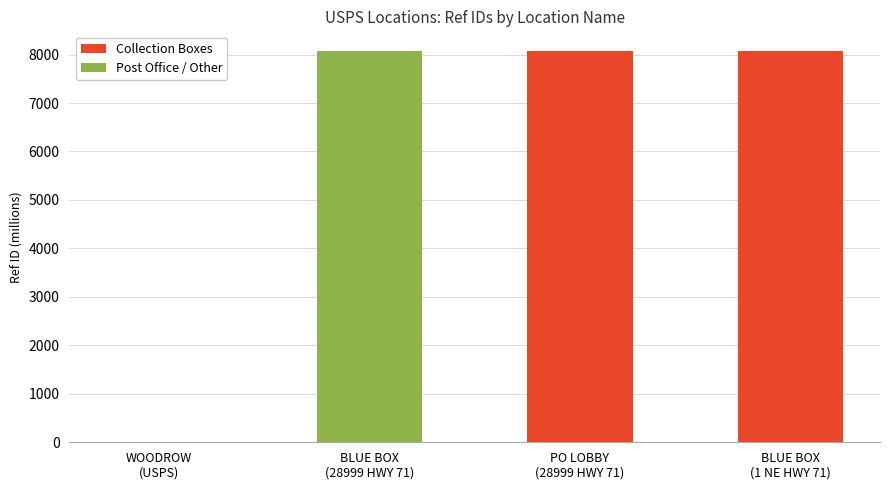

What is the maximum value shown in the chart?

8075.7